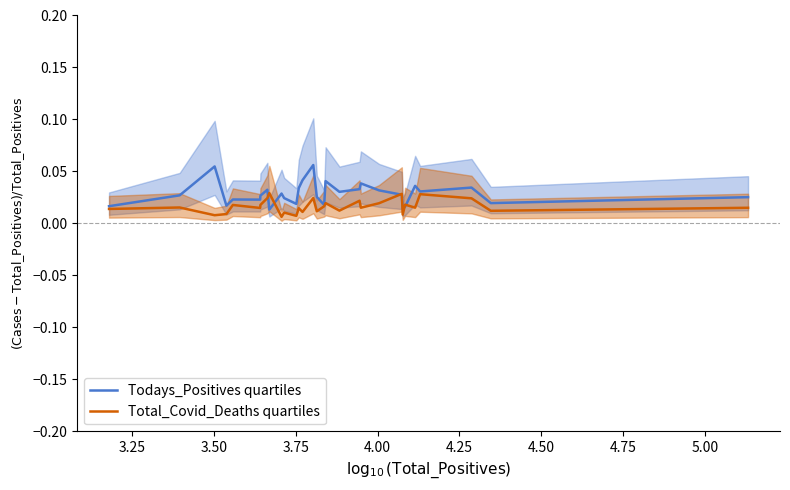

Does the chart have visible grid lines?

No